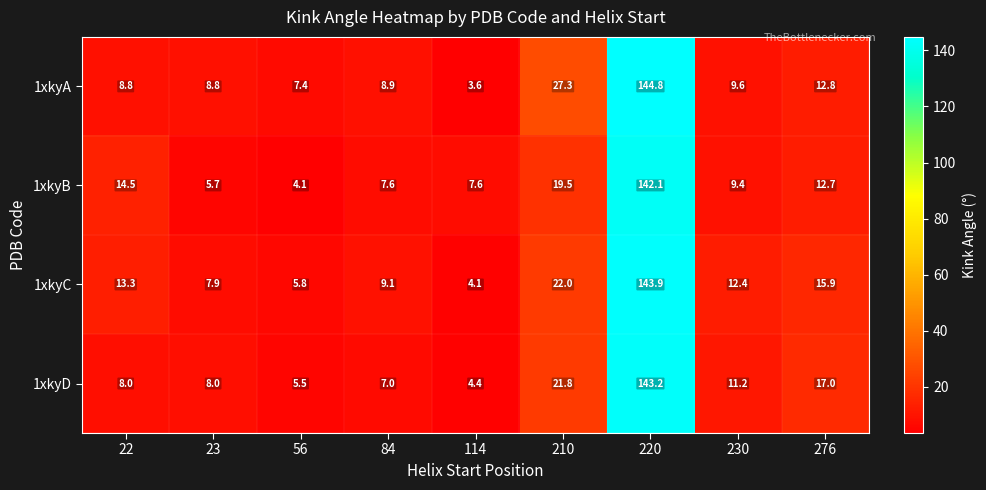

What is the difference between the 1xkyC values at 210 and 114?

17.9